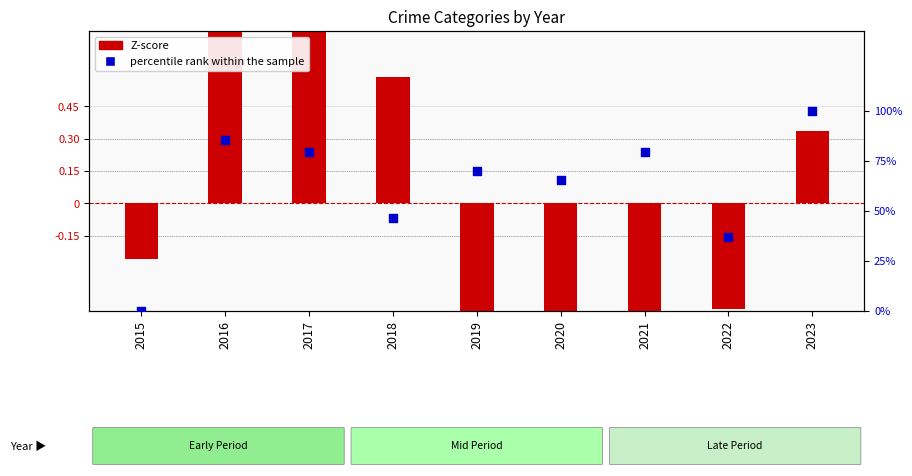

Is the value of Z-score at 2021 greater than the value of percentile rank within the sample at 2015?

No